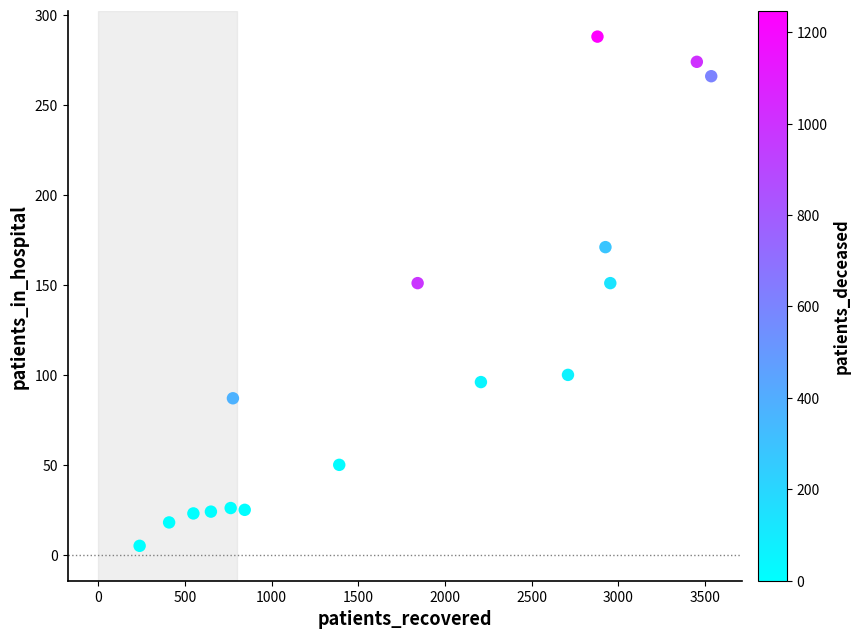

What is the range of X values (max minus min)?

3296